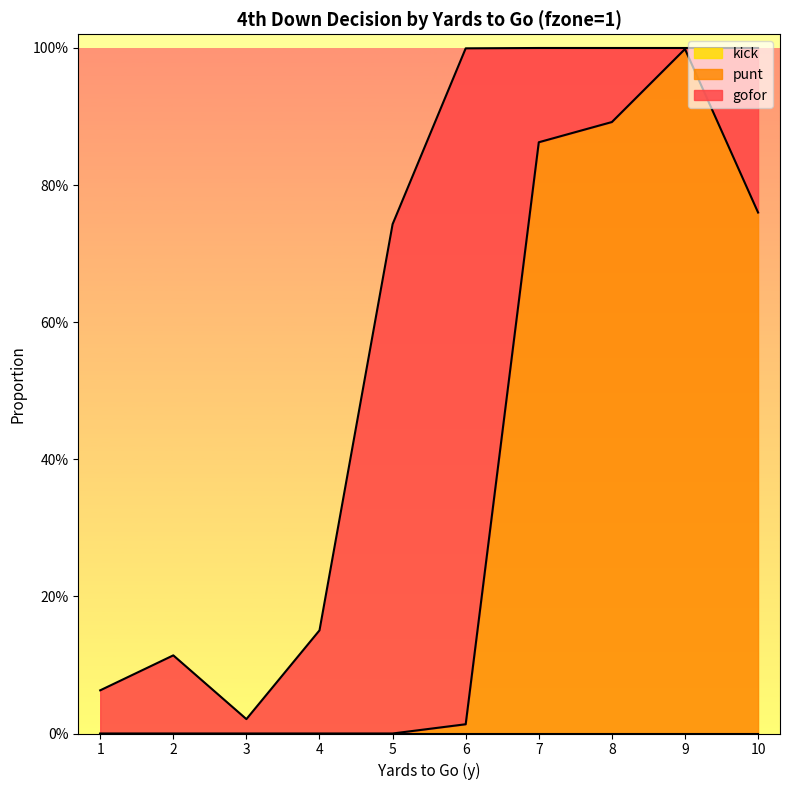

List the labels in order of punt value, largest first.

9, 8, 7, 10, 6, 1, 2, 3, 4, 5